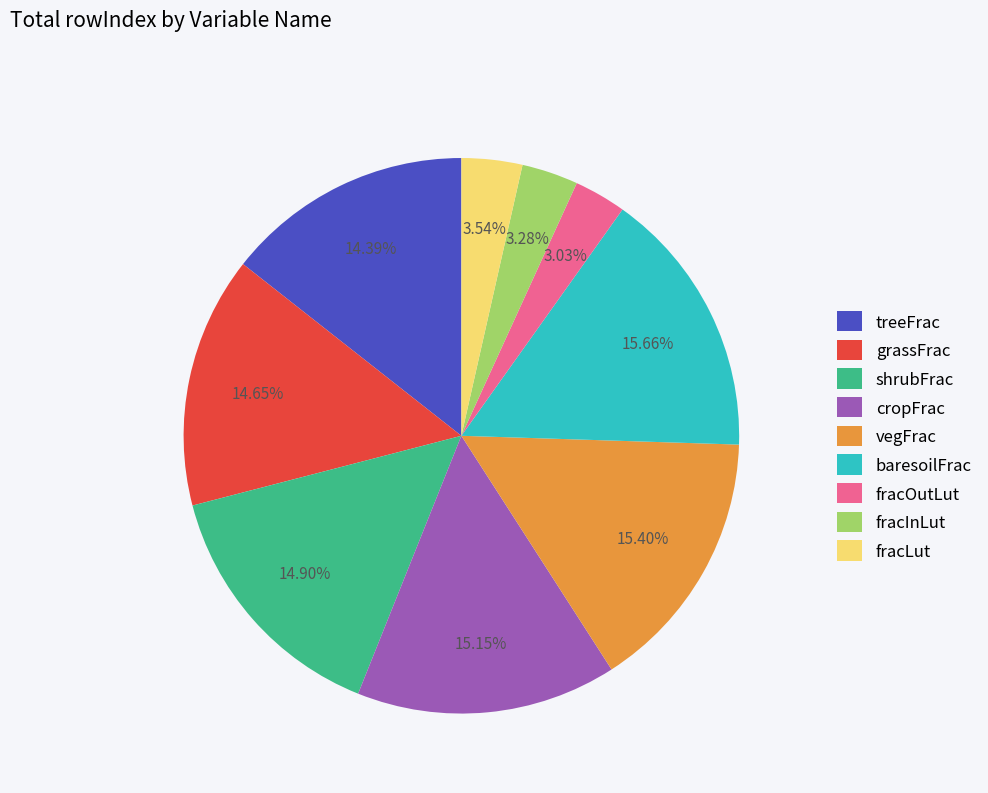

To the nearest percent, what is the average slice percentage?

11%